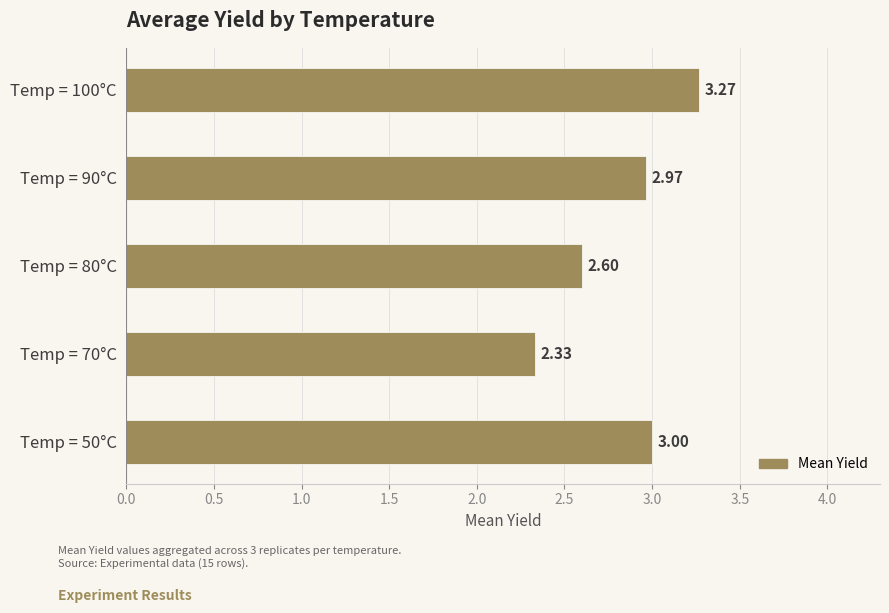

What is the difference between the second highest and second lowest values?

0.4